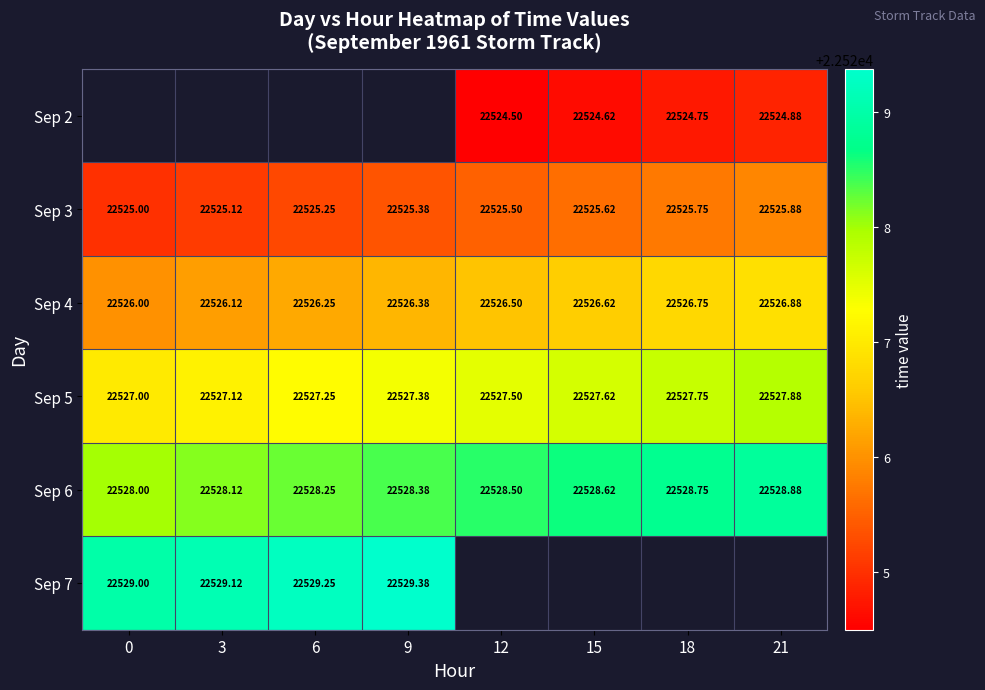

Is the value of Sep 7 at 6 greater than the value of Sep 6 at 15?

Yes